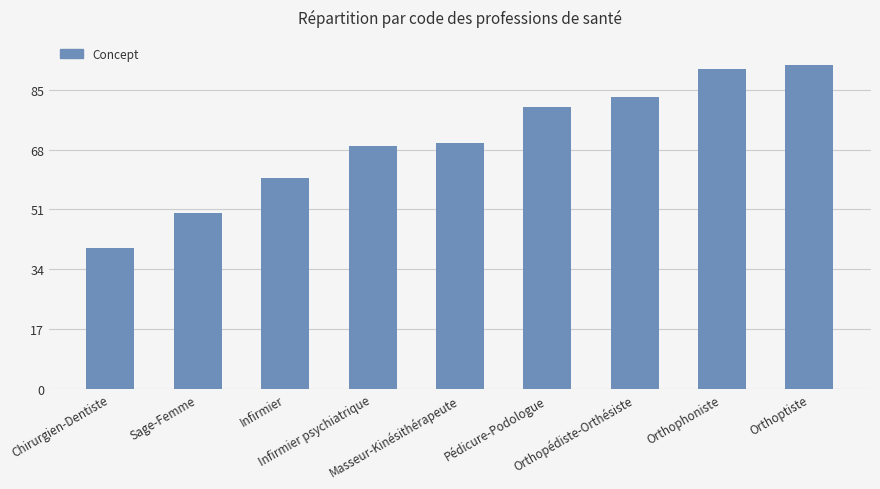

What is the sum of all values?

635